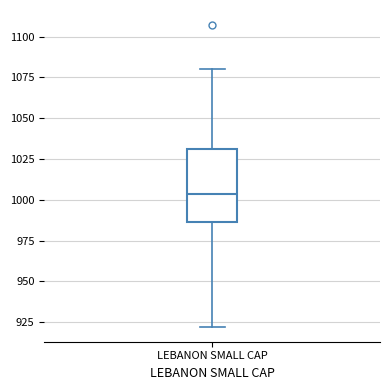

Read this box plot against the y-axis: the position of the median line, the range covered by the box, and the ends of both whiskers. The values are not printed on the chart, so give them approximately, as read against the axis.

median 1005, box 985 to 1030, whiskers 920 to 1080